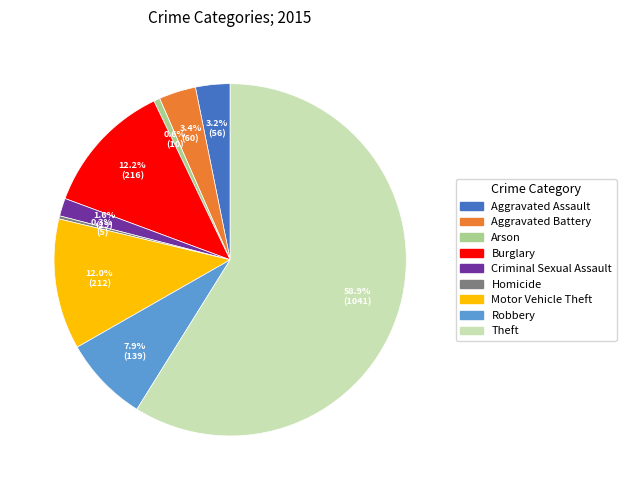

To the nearest percent, what is the difference between the largest and smallest slice percentages?

59%